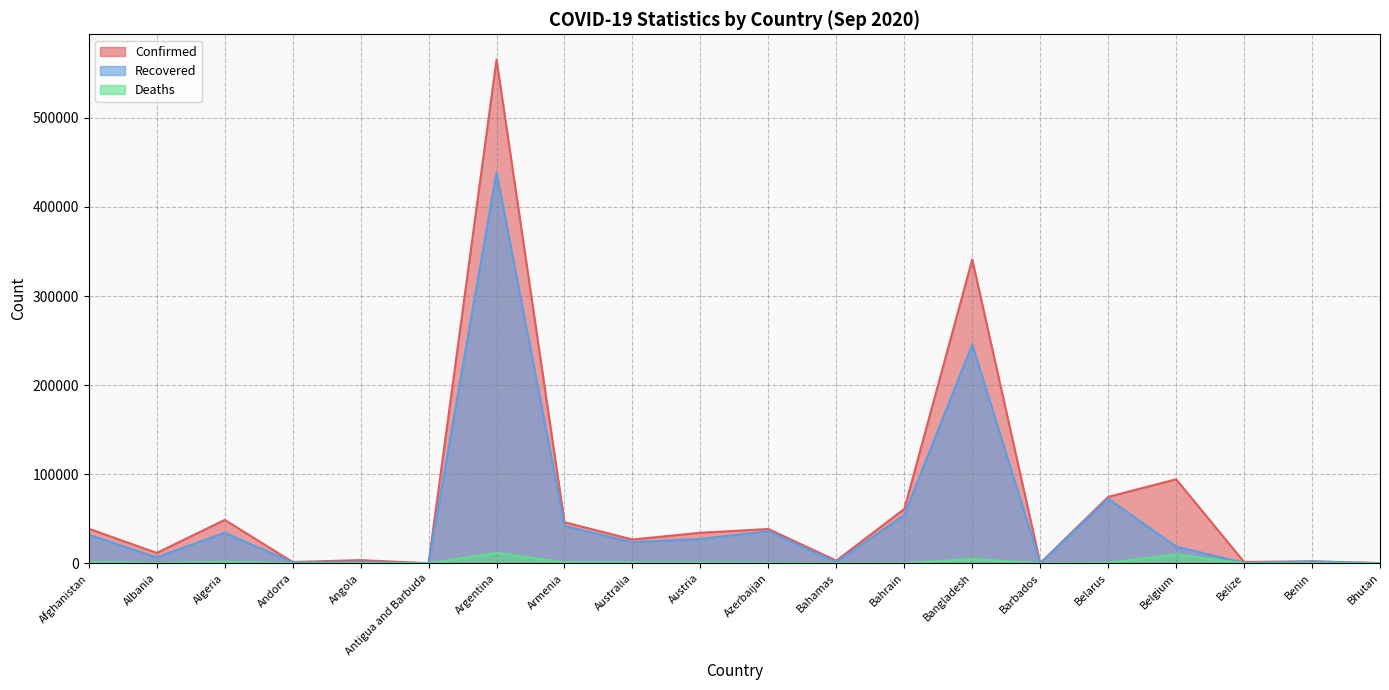

At which label is Deaths closest to 5855?

Bangladesh